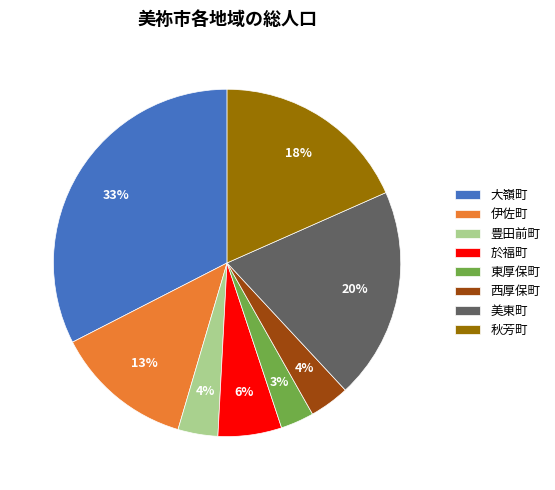

How many segments does this pie chart have?

8